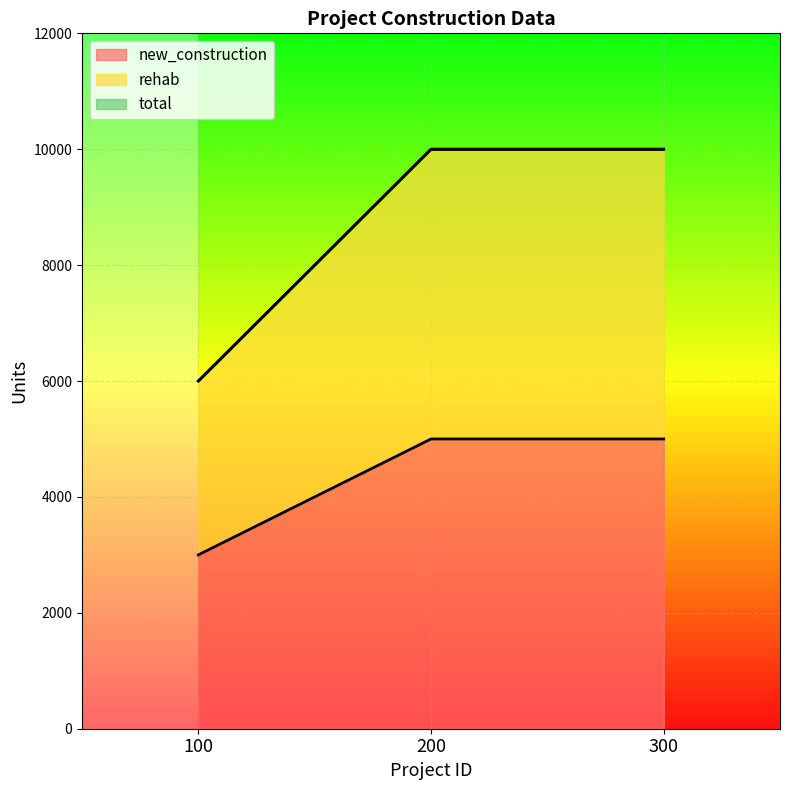

Which series has the largest total across all categories?

rehab